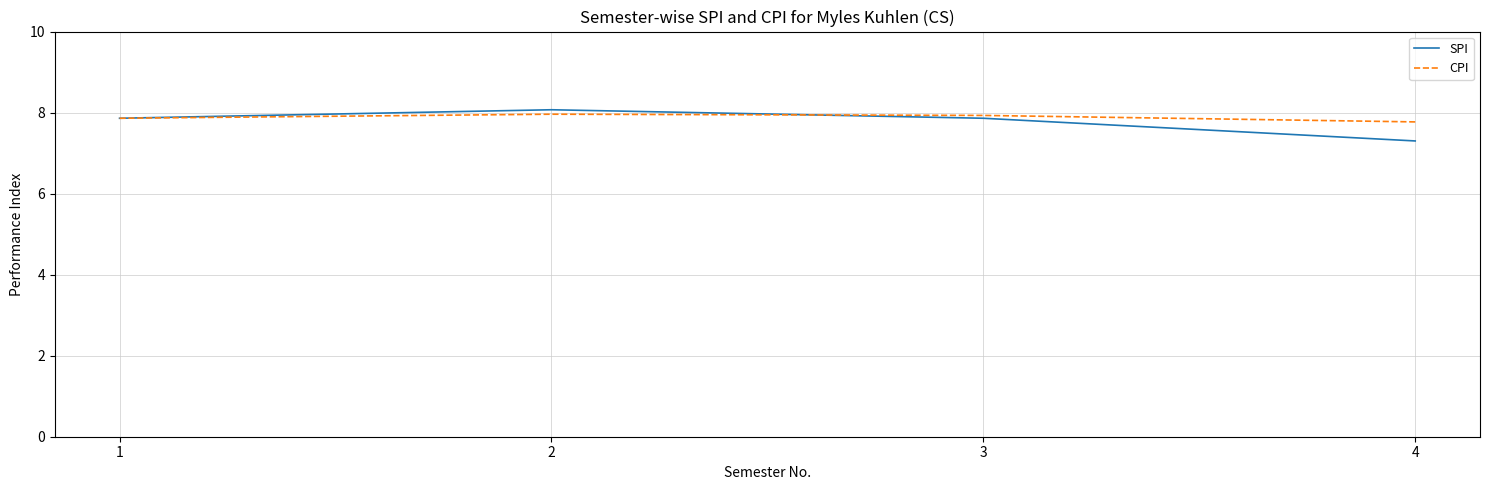

At how many categories does at least one series exceed 7?

4